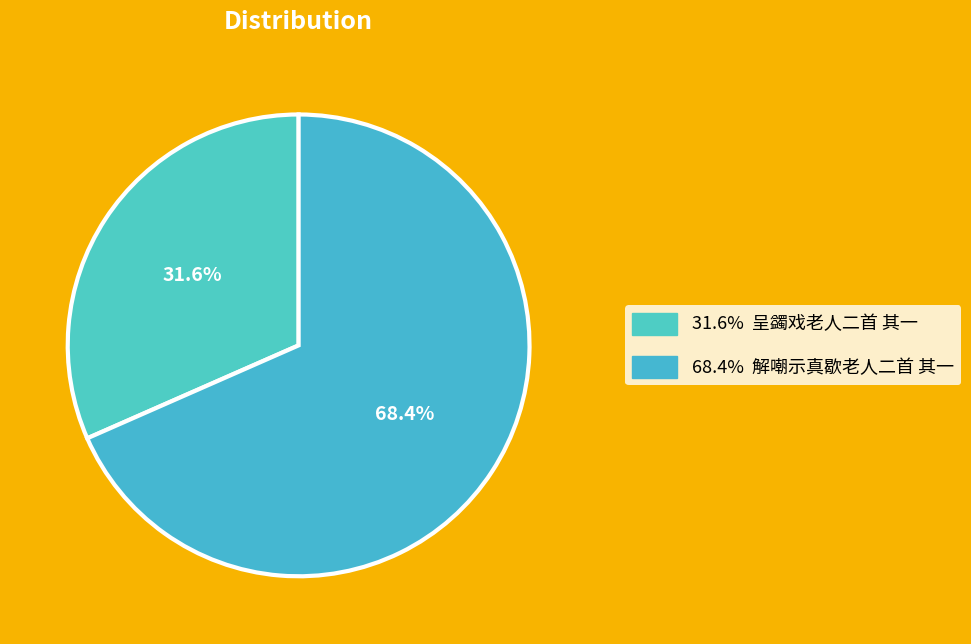

Count the number of slices in the pie.

2